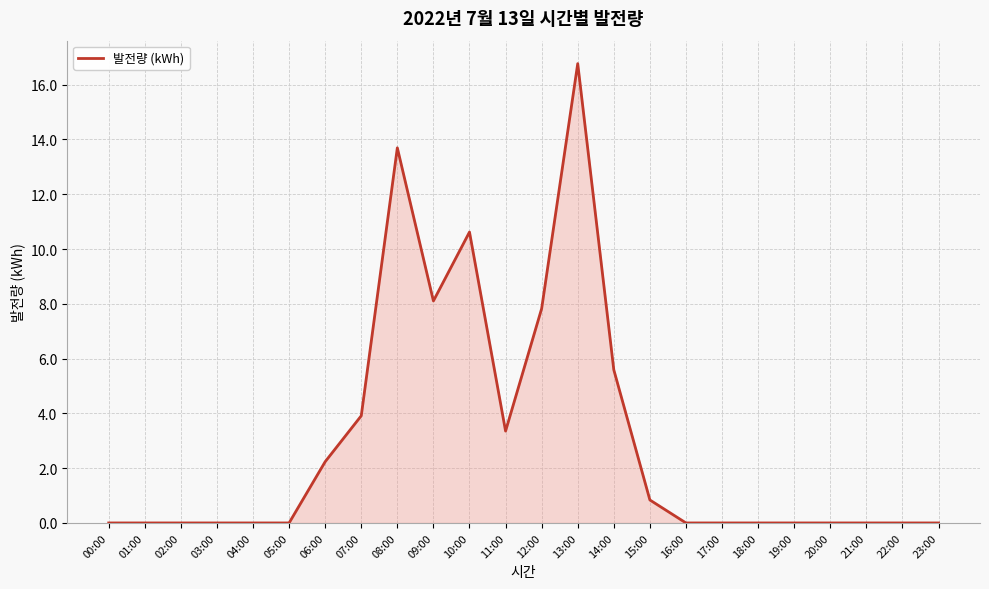

Which label corresponds to the largest value in the chart?

13:00